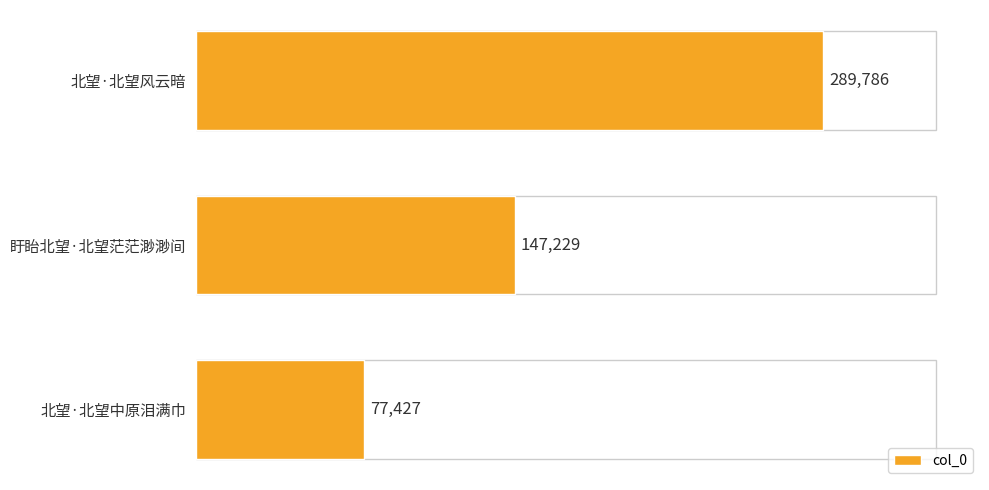

Count the number of categories in the chart.

3